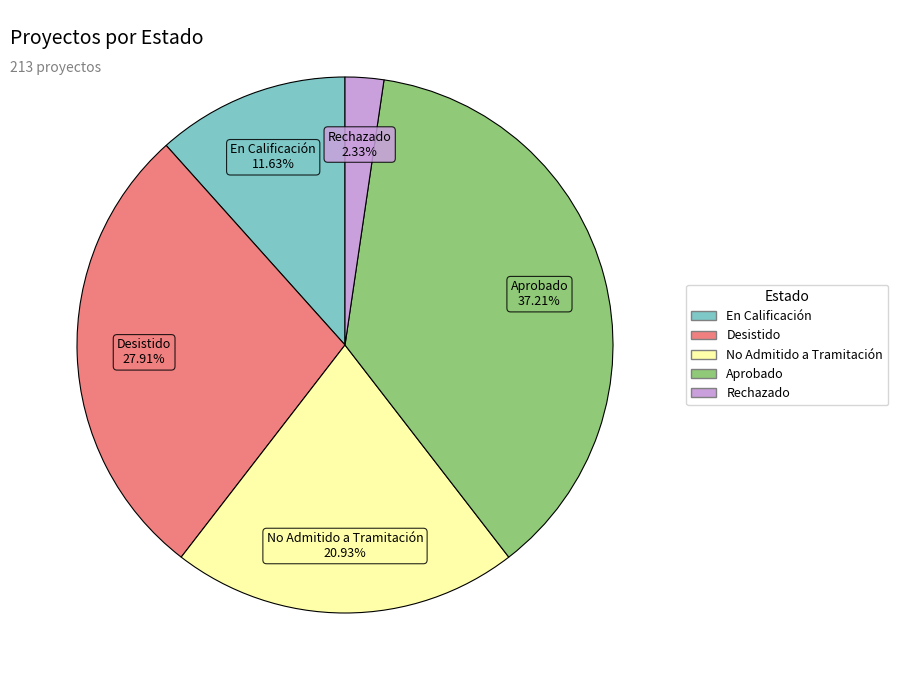

How many segments does this pie chart have?

5